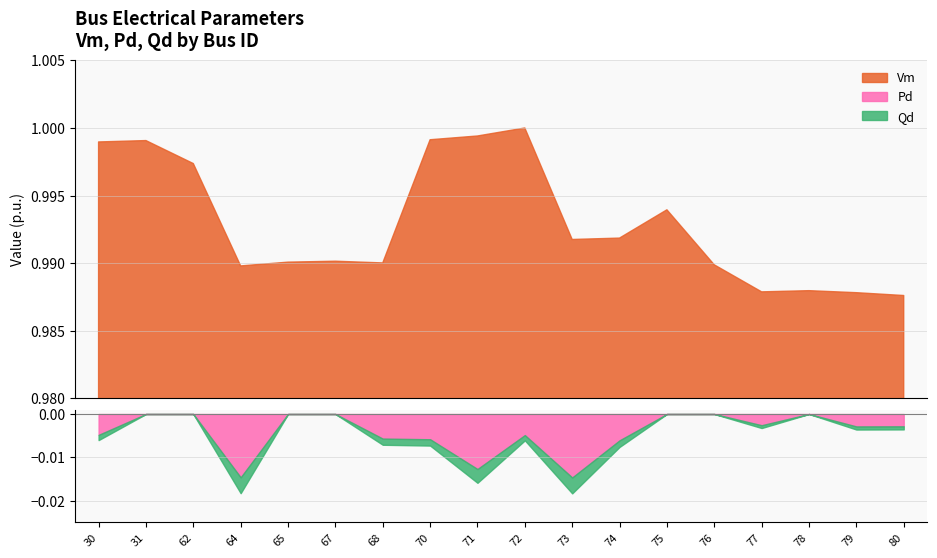

How many lines are shown in the chart?

3